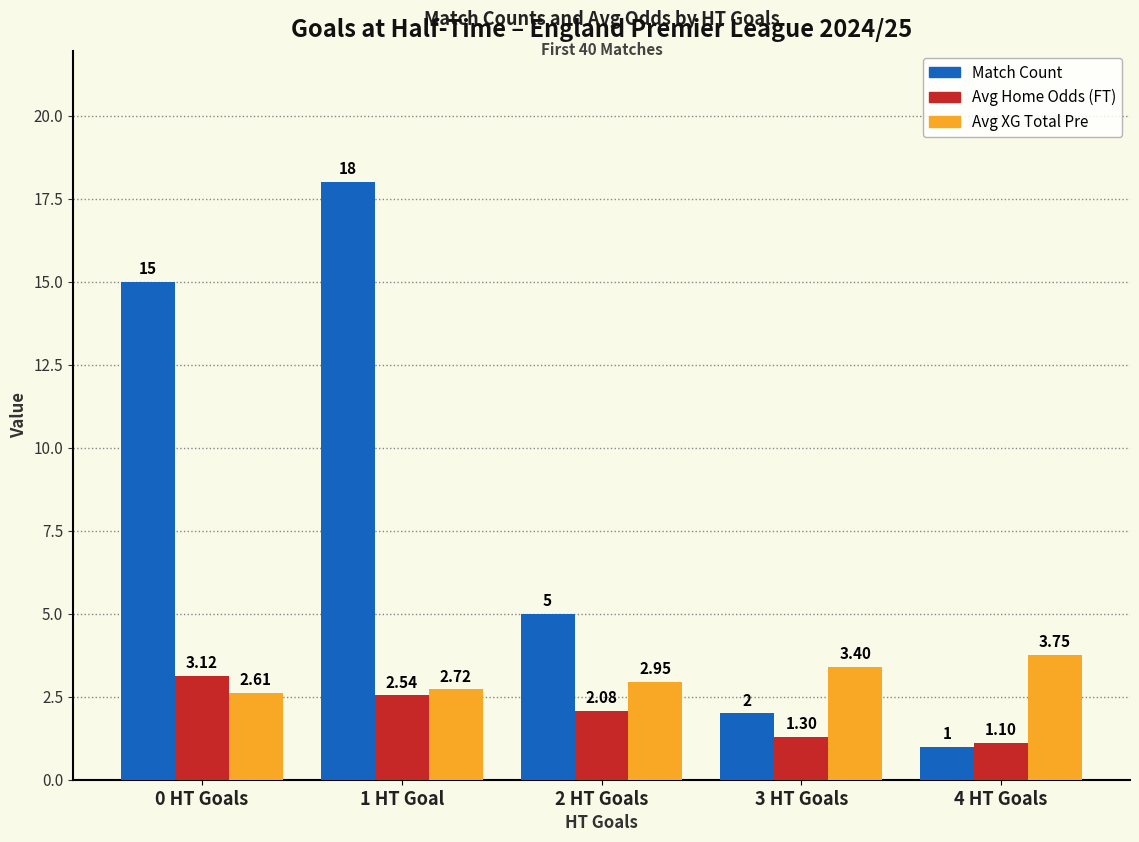

What is the value of the Match Count bar at the 5th from the left?

1.0